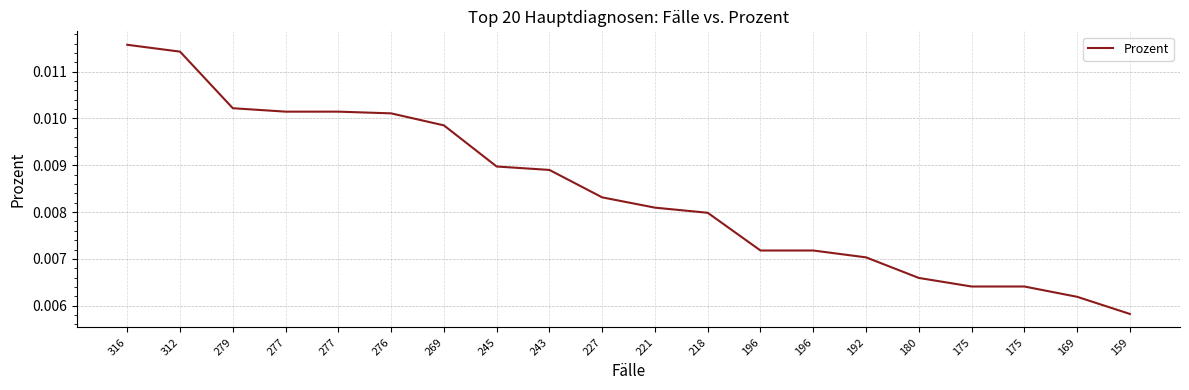

The value at 169 is 0.0. True or false?

True